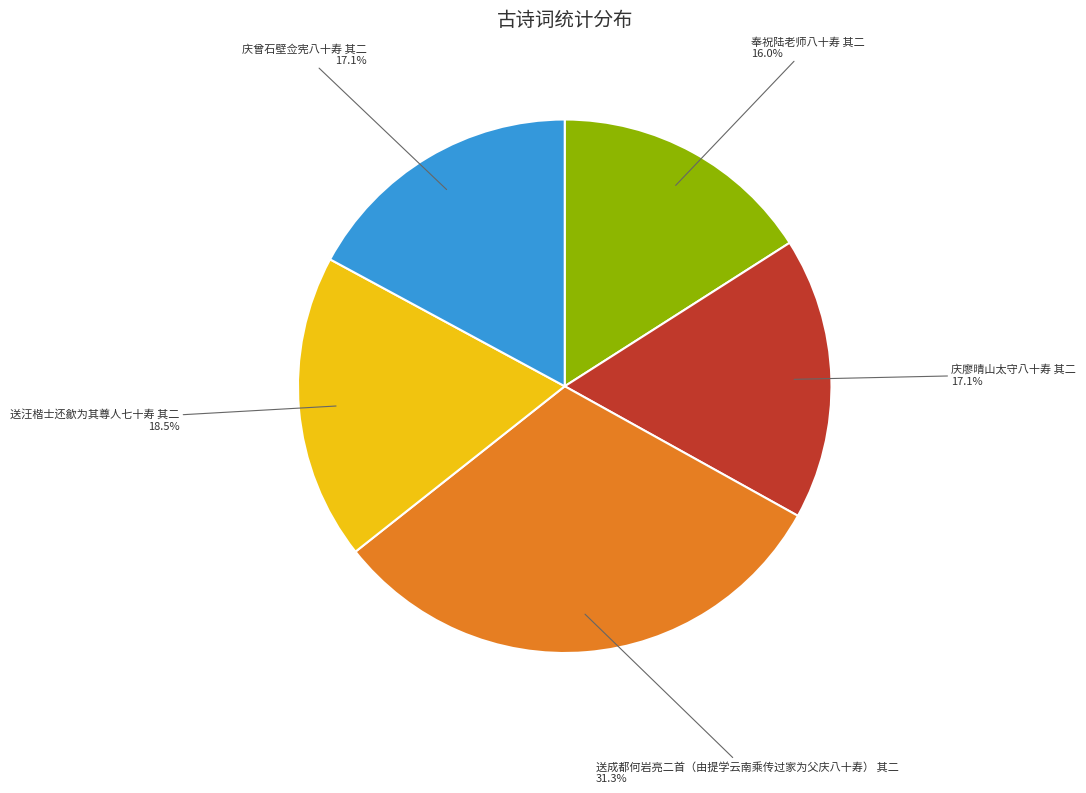

Does any single category account for the majority?

No